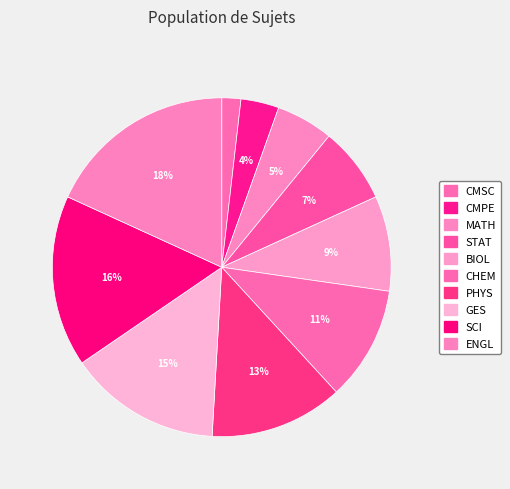

What is the ratio of the value at ENGL to the value at CMSC?

10.0